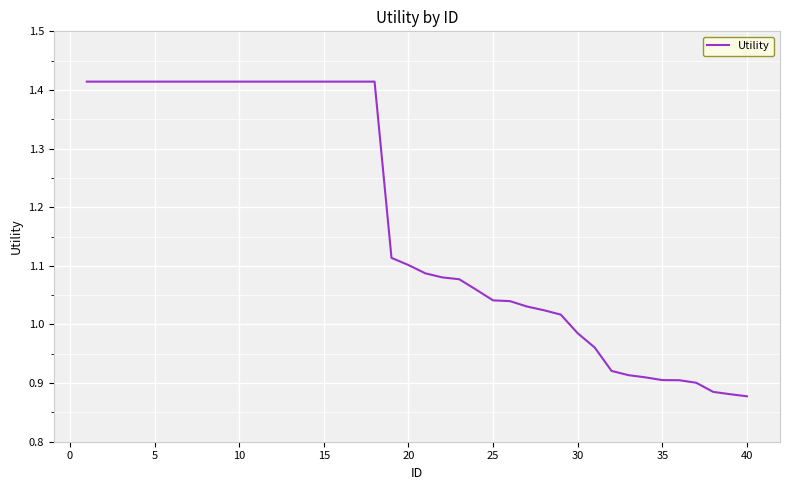

What is the difference between the maximum and minimum values?

0.5